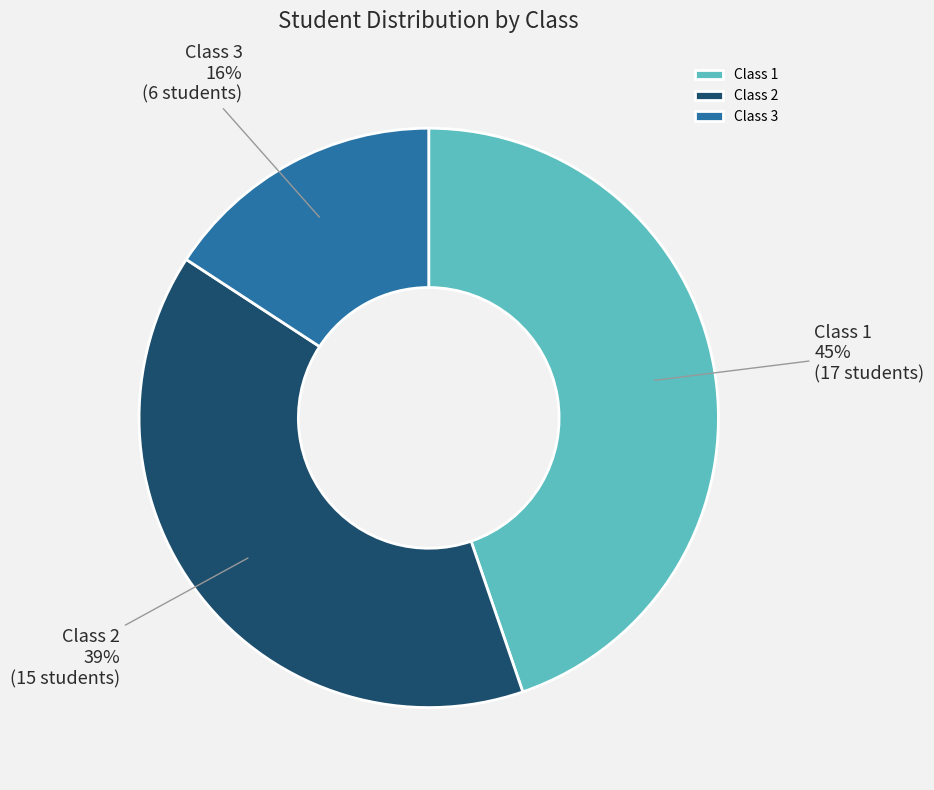

Is it true that Class 1 is 45% of the pie?

True